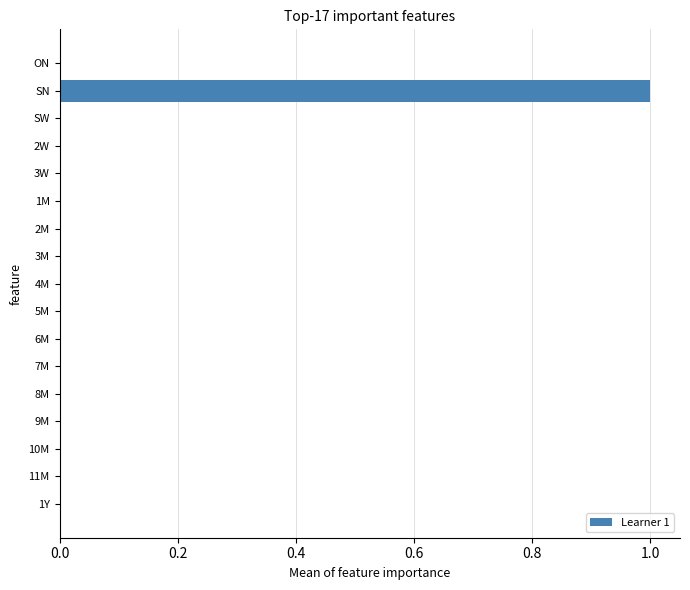

Reading bottom to top, list all the values displayed in this chart.

1Y=0	11M=0	10M=0	9M=0	8M=0	7M=0	6M=0	5M=0	4M=0	3M=0	2M=0	1M=0	3W=0	2W=0	SW=0	SN=1	ON=0